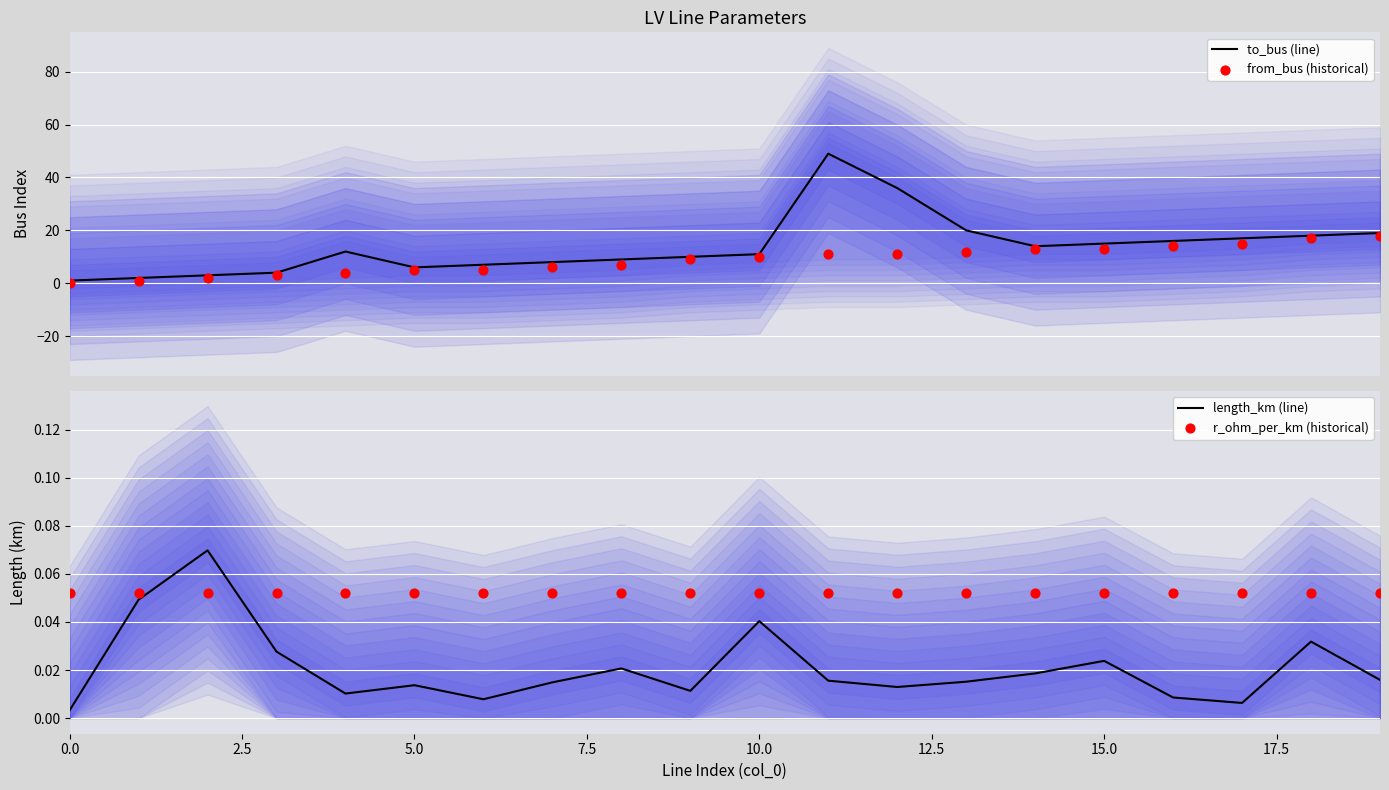

What is the total value across all series at 12?

47.1